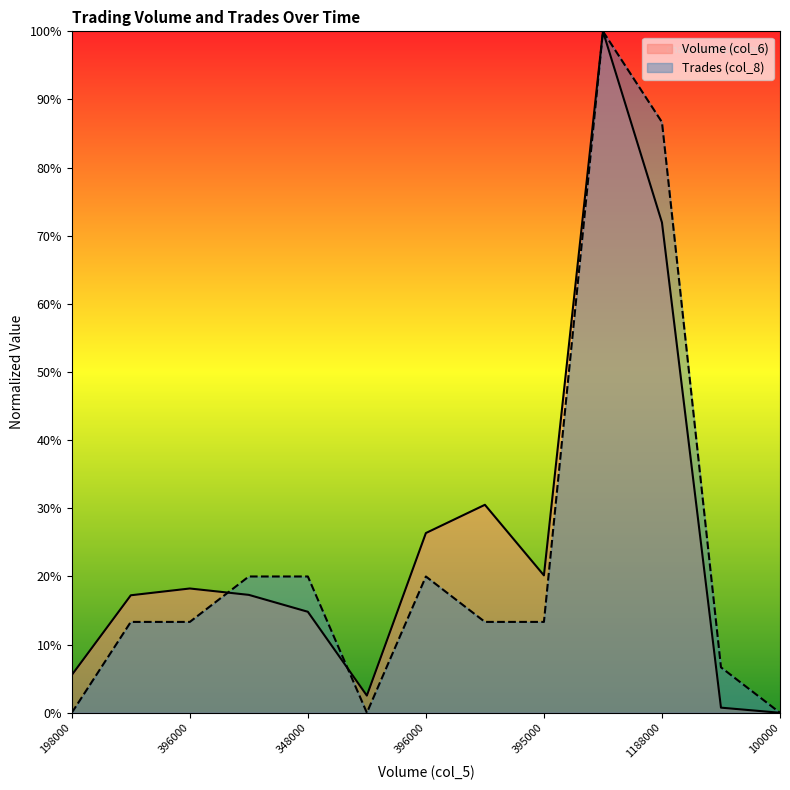

Reading right to left, extract all data points from this chart.

Volume (col_6): 0.0	0.8	71.9	100.0	20.2	30.5	26.4	2.5	14.8	17.3	18.2	17.2	5.5
Trades (col_8): 0.0	6.7	86.7	100.0	13.3	13.3	20.0	0.0	20.0	20.0	13.3	13.3	0.0